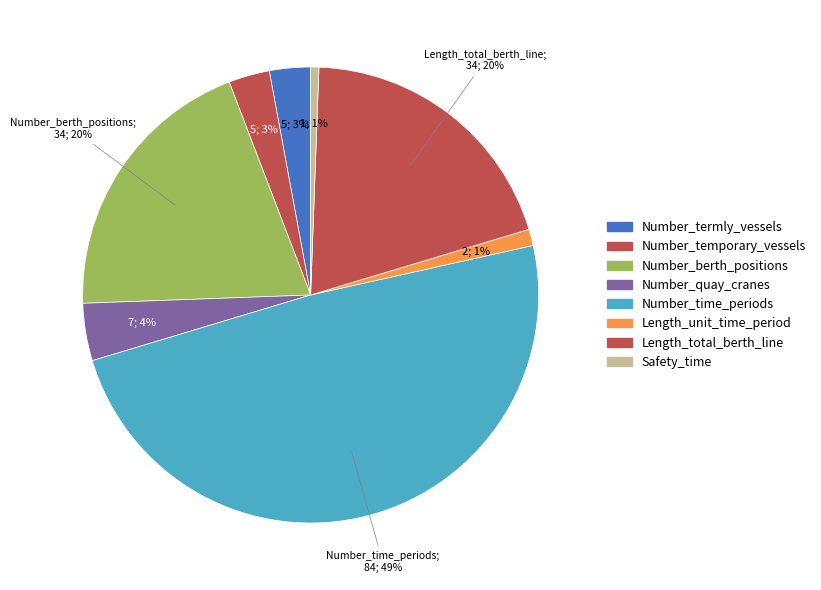

Count the number of slices in the pie.

8